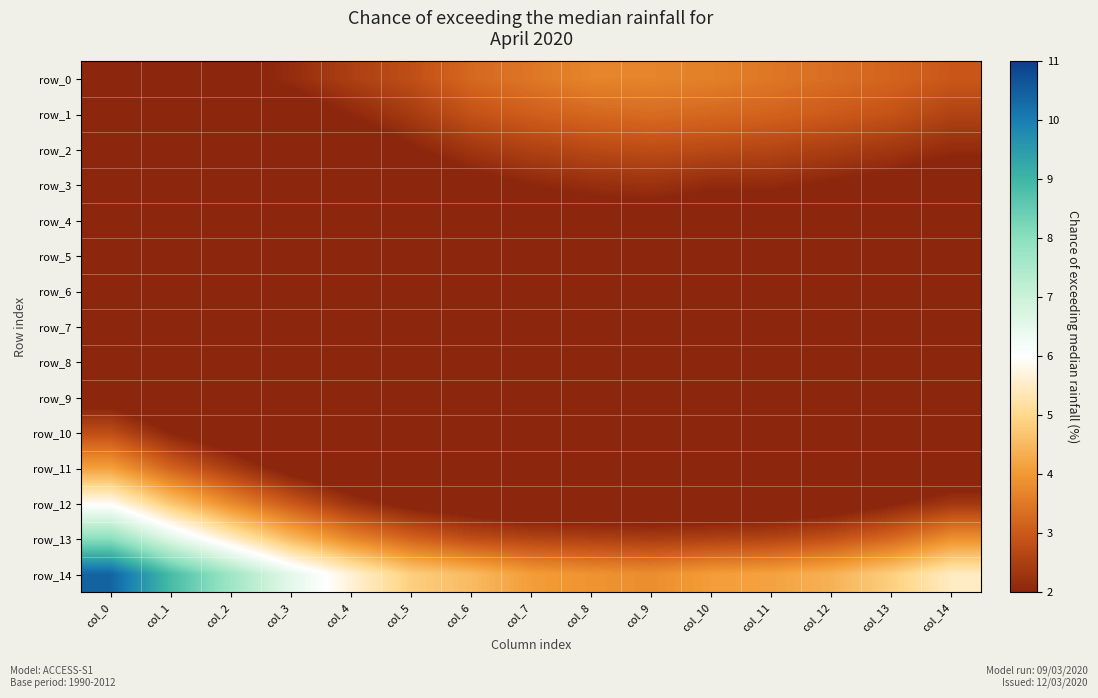

Between col_5 and col_0, which is larger?

col_5